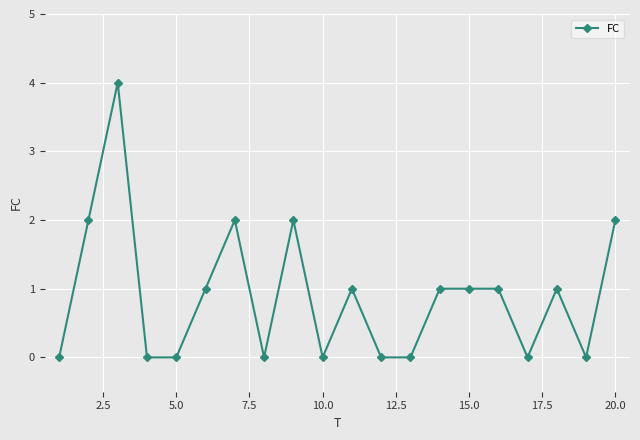

What is the sum of all values?

18